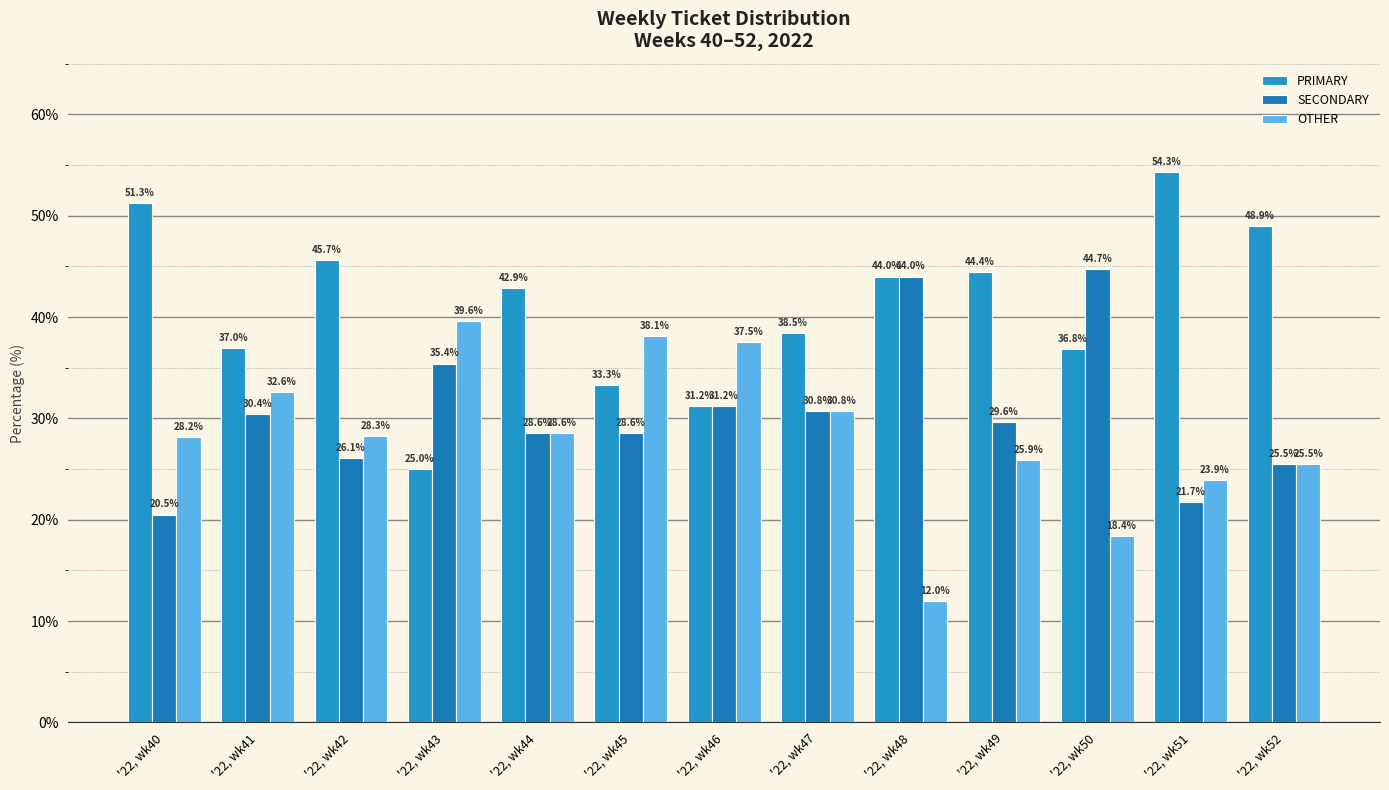

What is the difference between the second highest and minimum values in the SECONDARY series?

23.5